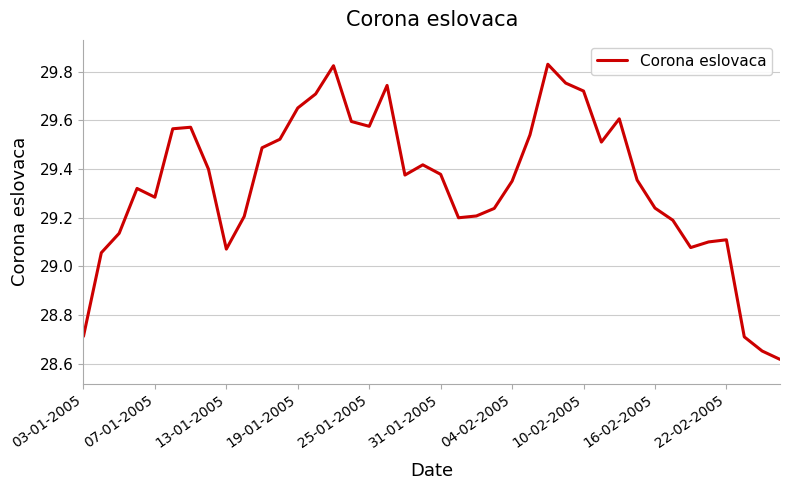

What is the difference between the maximum and minimum values?

1.2